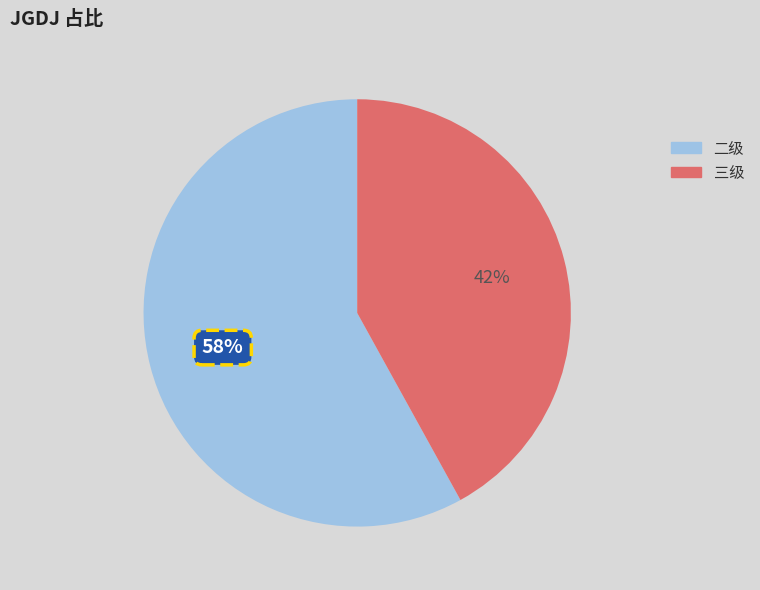

To the nearest percent, what is the difference between the largest and smallest slice percentages?

16%